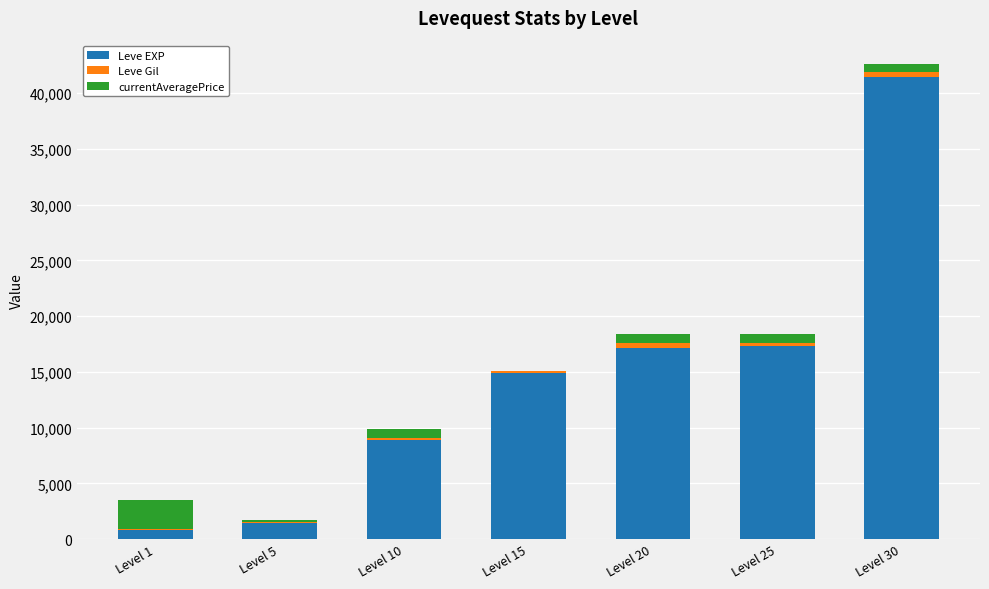

What is the highest value of the Leve EXP series?

41410.0